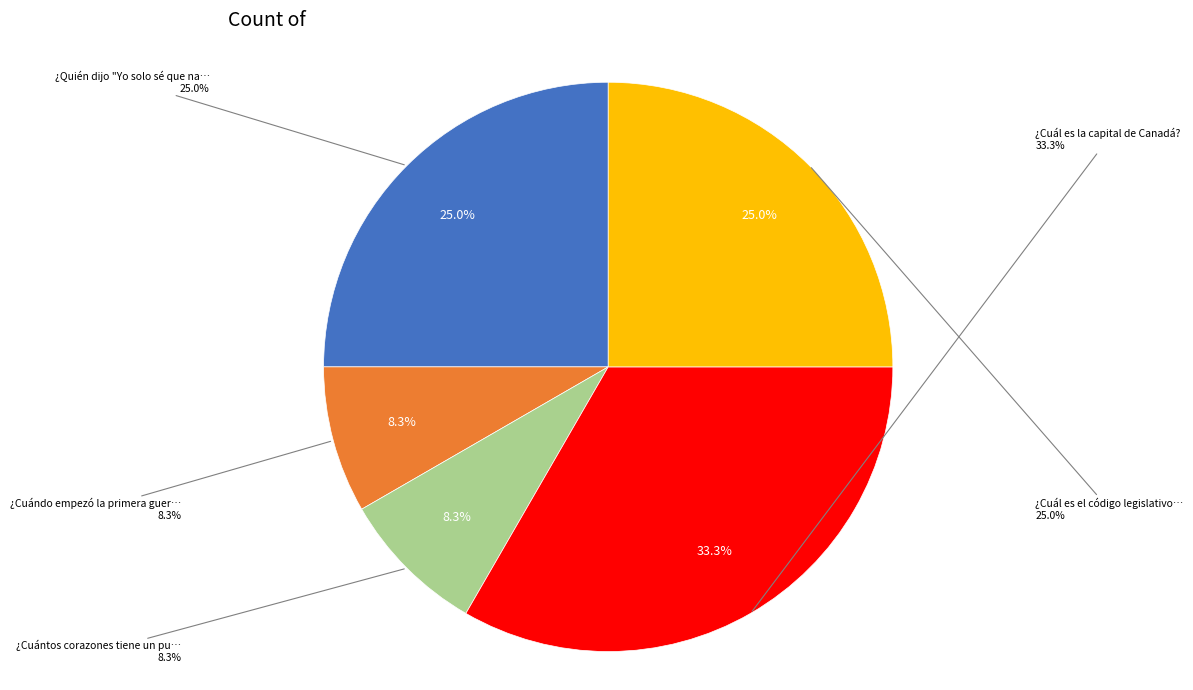

How many segments does this pie chart have?

5